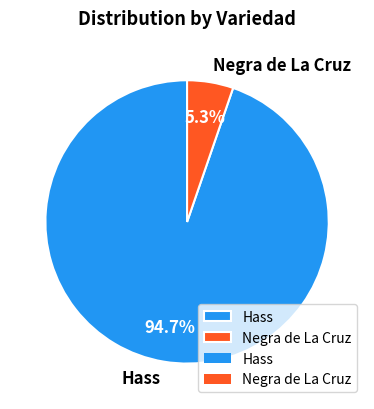

What is the largest slice in the pie chart?

Hass